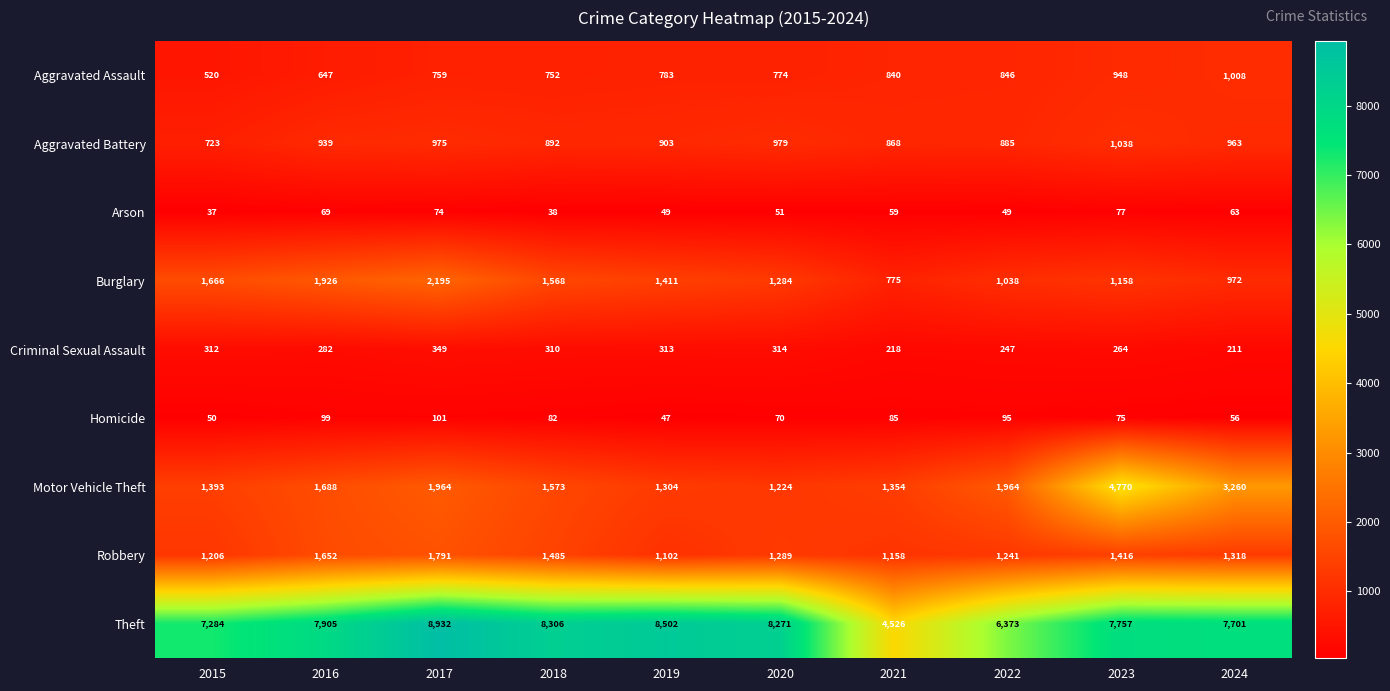

Which series changed the most between 2016 and 2017?

Theft